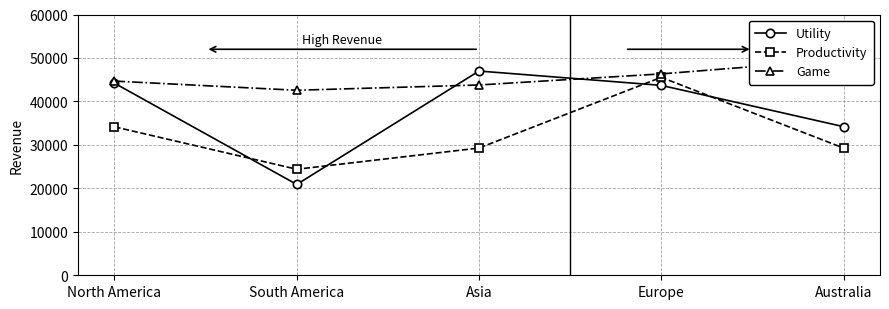

What is the label of the 1st point from the left?

North America